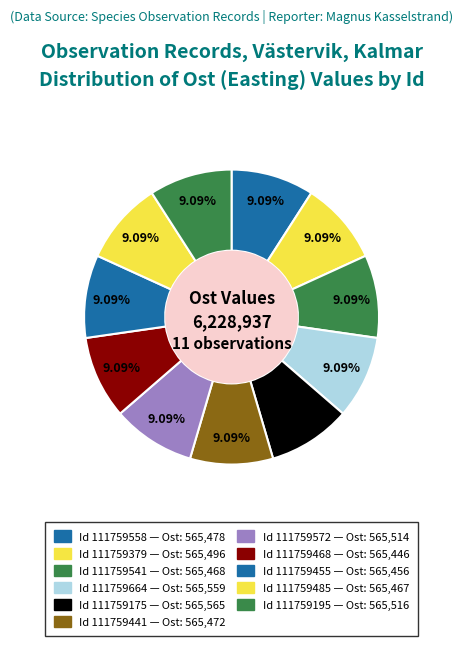

Rank the categories by value from highest to lowest.

111759175, 111759664, 111759195, 111759572, 111759379, 111759558, 111759441, 111759541, 111759485, 111759455, 111759468